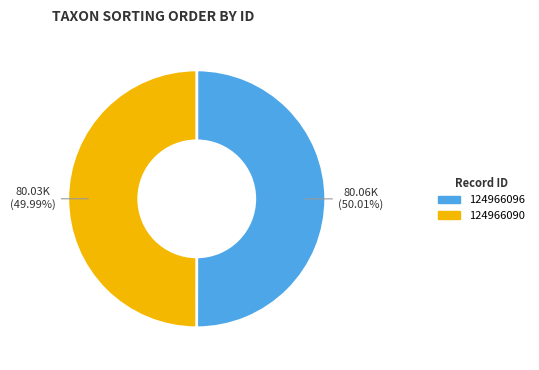

How many slices are in this pie chart?

2